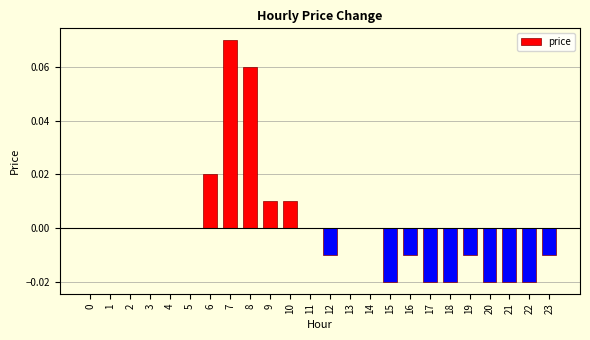

Count the values in the range 0 to 1.

14